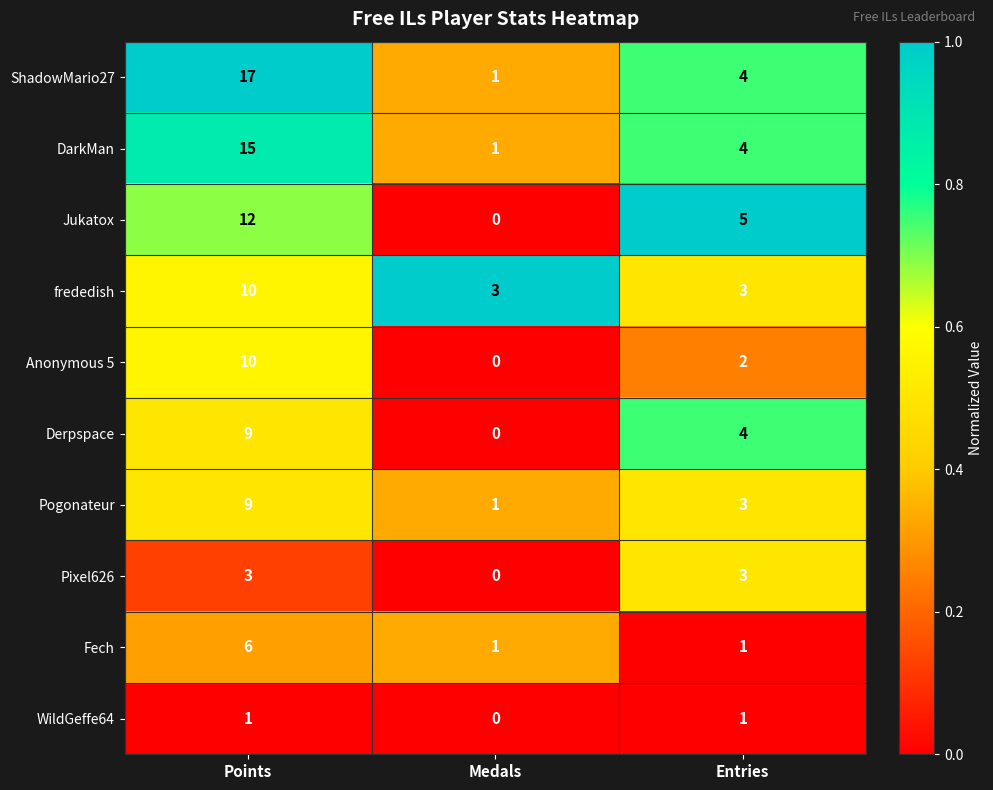

How many data points does each series have?

3